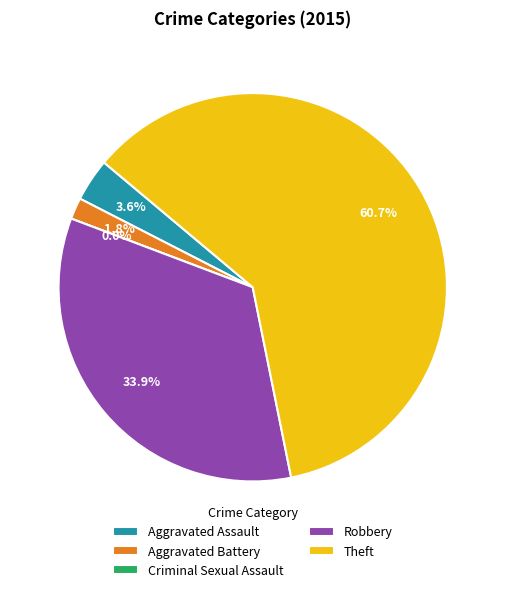

To the nearest percent, what percentage of the pie is Aggravated Assault?

4%